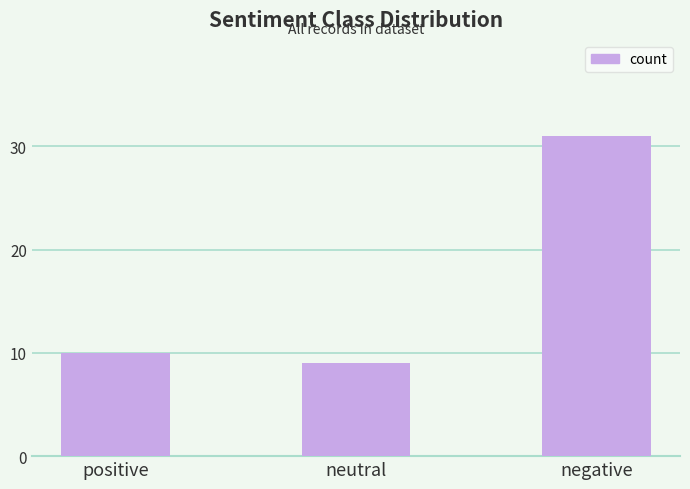

Are the bars grouped side by side (vs. stacked)?

No